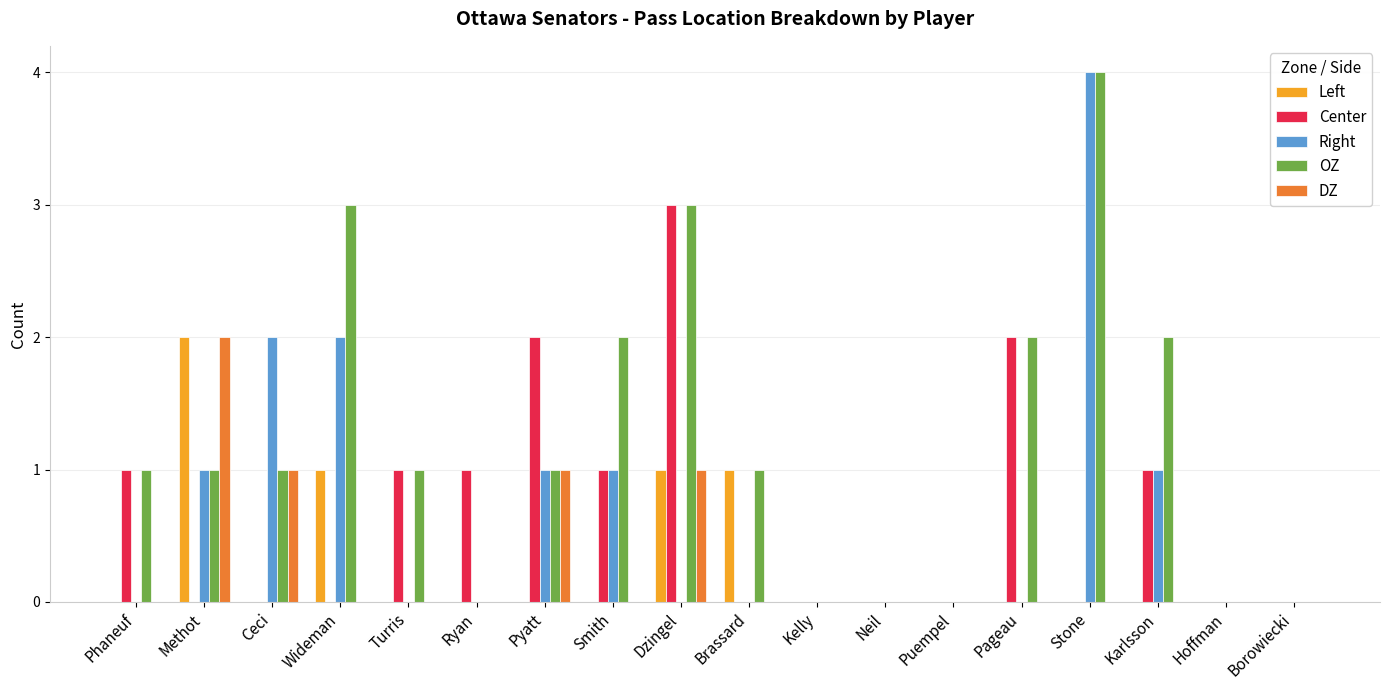

Reading left to right, list all the values displayed in this chart.

Left: Phaneuf=0	Methot=2	Ceci=0	Wideman=1	Turris=0	Ryan=0	Pyatt=0	Smith=0	Dzingel=1	Brassard=1	Kelly=0	Neil=0	Puempel=0	Pageau=0	Stone=0	Karlsson=0	Hoffman=0	Borowiecki=0
Center: Phaneuf=1	Methot=0	Ceci=0	Wideman=0	Turris=1	Ryan=1	Pyatt=2	Smith=1	Dzingel=3	Brassard=0	Kelly=0	Neil=0	Puempel=0	Pageau=2	Stone=0	Karlsson=1	Hoffman=0	Borowiecki=0
Right: Phaneuf=0	Methot=1	Ceci=2	Wideman=2	Turris=0	Ryan=0	Pyatt=1	Smith=1	Dzingel=0	Brassard=0	Kelly=0	Neil=0	Puempel=0	Pageau=0	Stone=4	Karlsson=1	Hoffman=0	Borowiecki=0
OZ: Phaneuf=1	Methot=1	Ceci=1	Wideman=3	Turris=1	Ryan=0	Pyatt=1	Smith=2	Dzingel=3	Brassard=1	Kelly=0	Neil=0	Puempel=0	Pageau=2	Stone=4	Karlsson=2	Hoffman=0	Borowiecki=0
DZ: Phaneuf=0	Methot=2	Ceci=1	Wideman=0	Turris=0	Ryan=0	Pyatt=1	Smith=0	Dzingel=1	Brassard=0	Kelly=0	Neil=0	Puempel=0	Pageau=0	Stone=0	Karlsson=0	Hoffman=0	Borowiecki=0